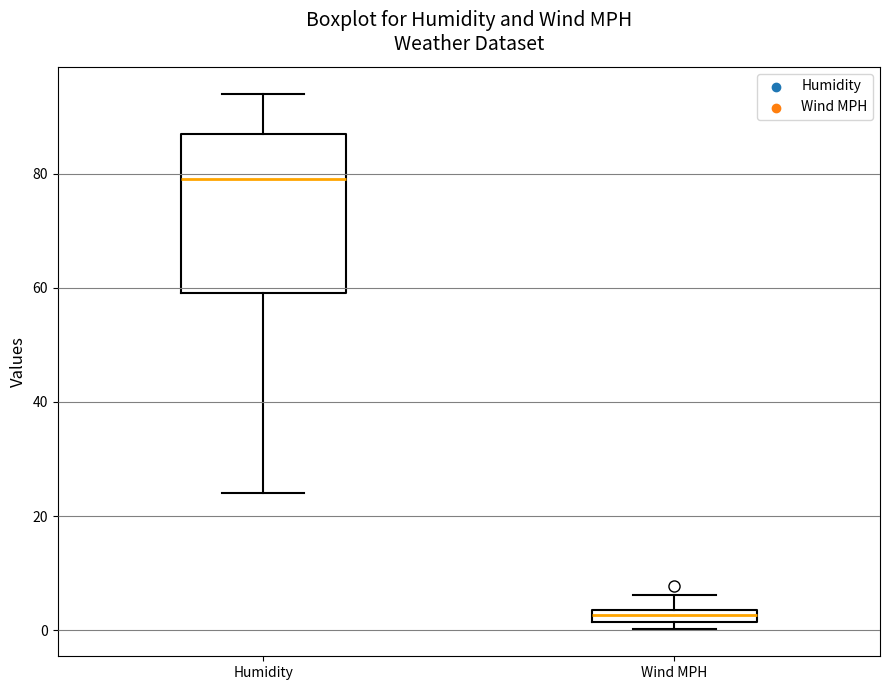

Comparing the boxes themselves (not the whiskers), which one is the tallest?

Humidity